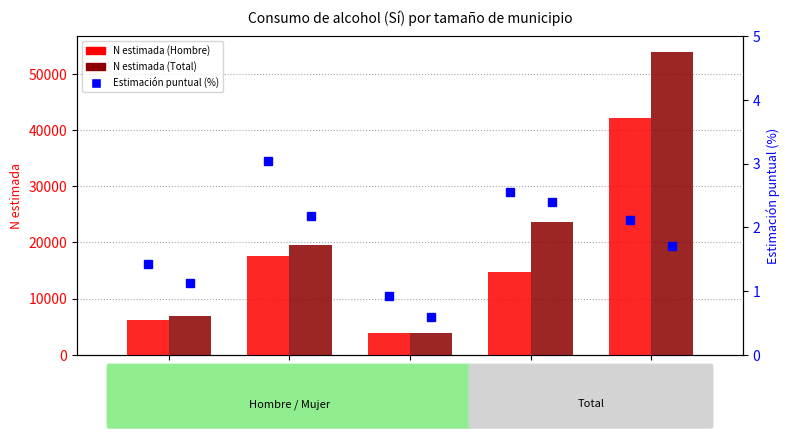

What is the difference between the highest and lowest values at <10.000 hab?

823